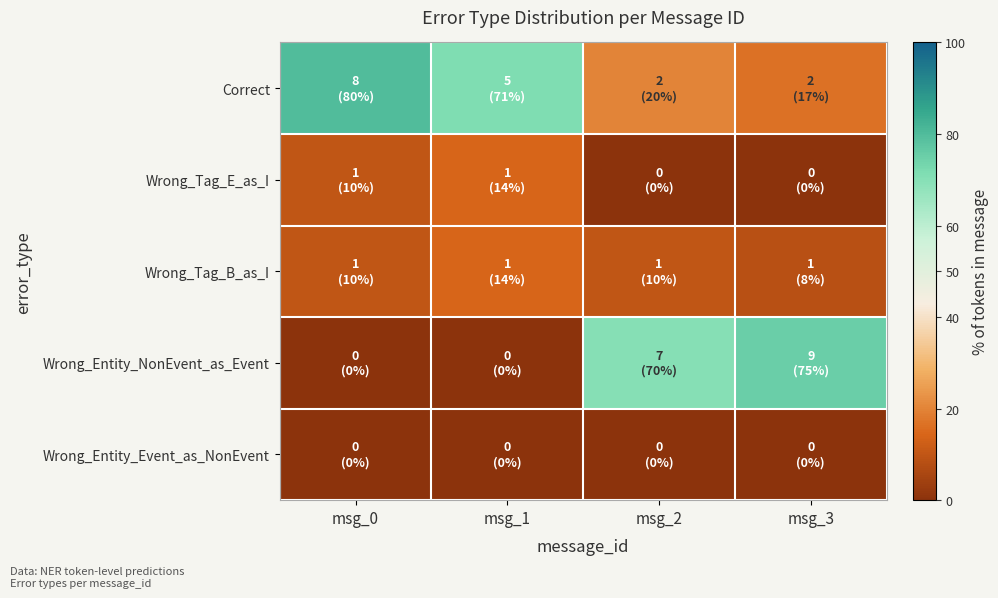

Rank the series by their maximum value, from highest to lowest.

Correct, Wrong_Entity_NonEvent_as_Event, Wrong_Tag_E_as_I, Wrong_Tag_B_as_I, Wrong_Entity_Event_as_NonEvent